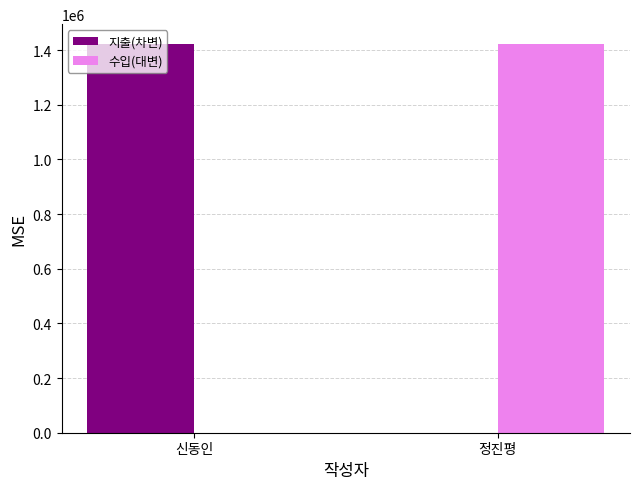

Is the value of 지출(차변) at 신동인 greater than the value of 수입(대변) at 신동인?

Yes